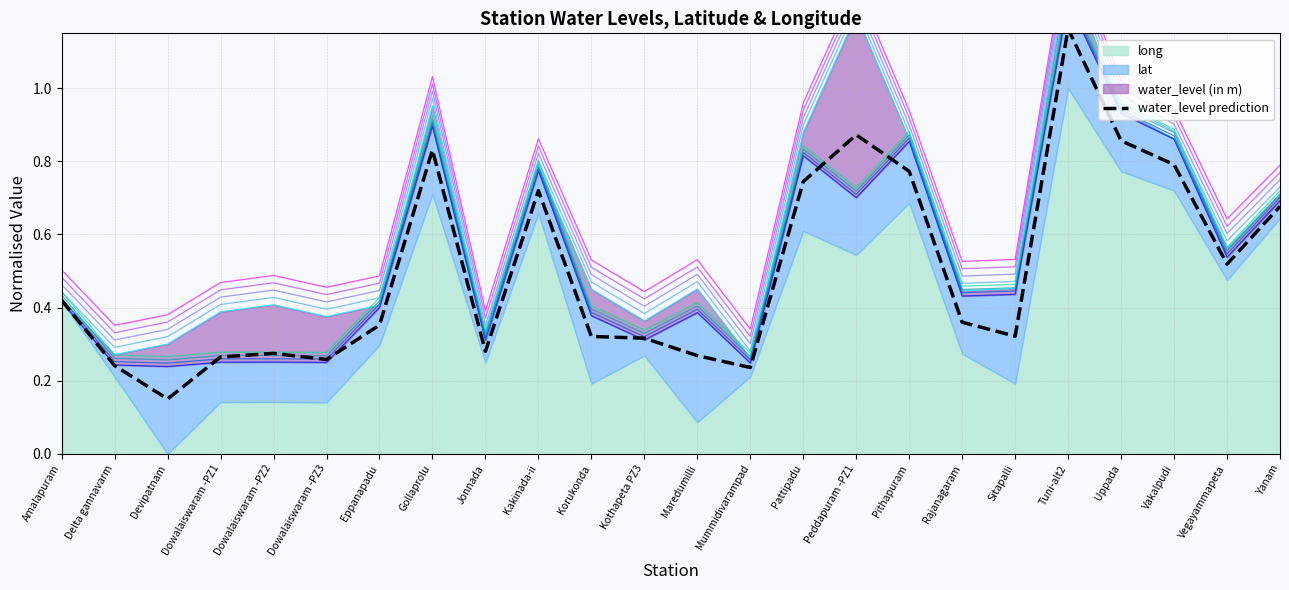

Reading left to right, extract all data points from this chart.

0.4	0.2	0.2	0.3	0.3	0.3	0.4	0.8	0.3	0.7	0.3	0.3	0.3	0.2	0.7	0.9	0.8	0.4	0.3	1.2	0.9	0.8	0.5	0.7